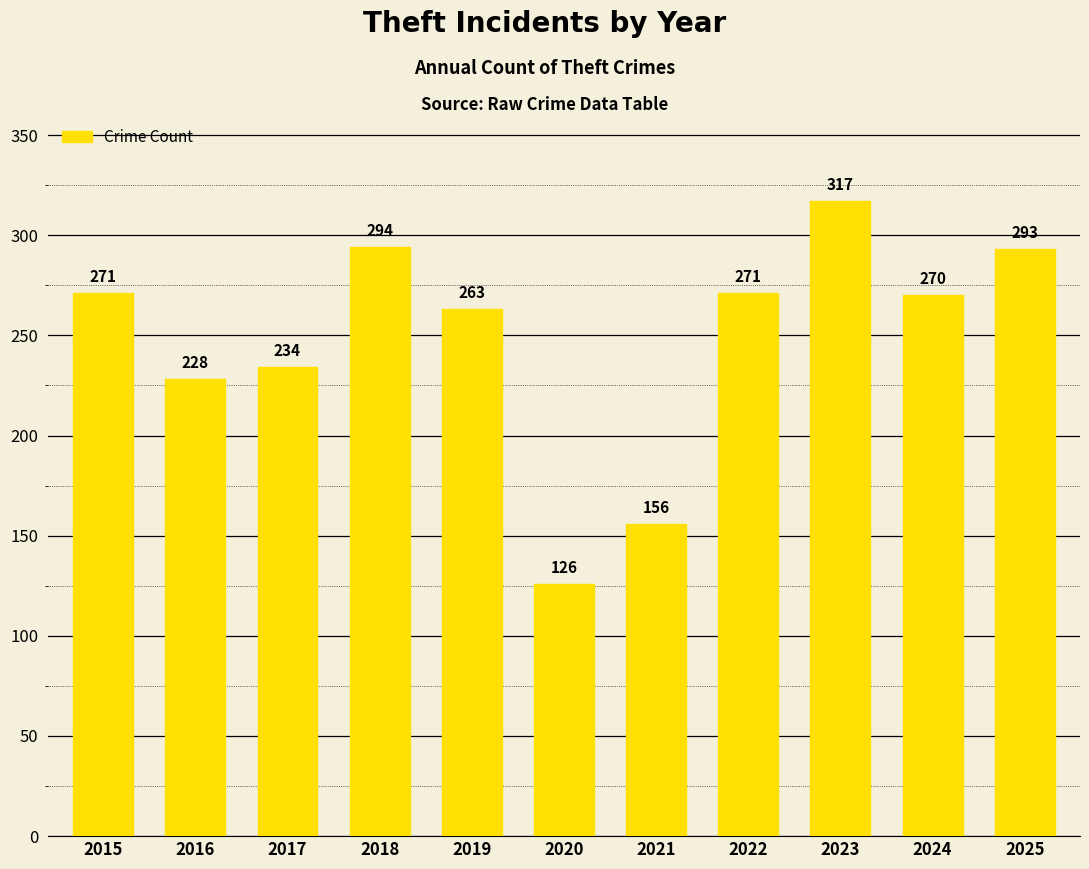

At which label does the data first exceed 270?

2015